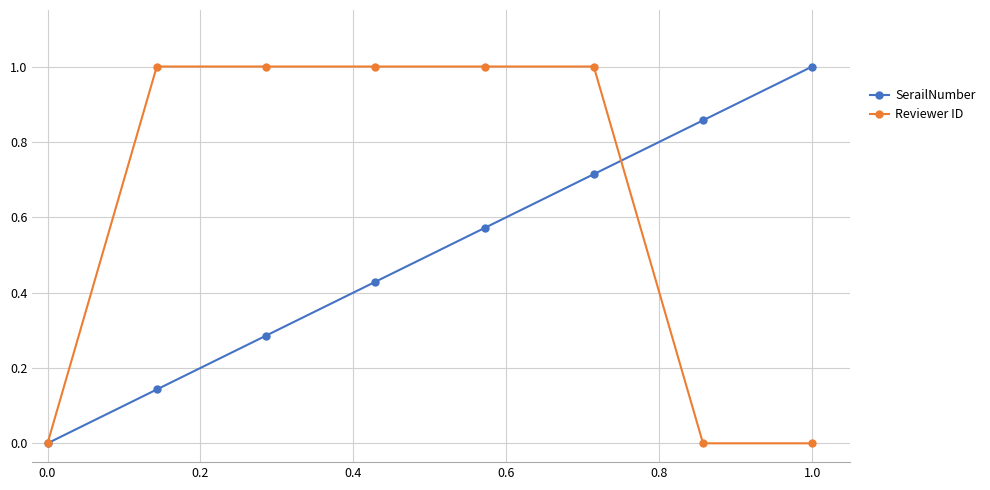

Rank the series by their average value, from lowest to highest.

SerailNumber, Reviewer ID